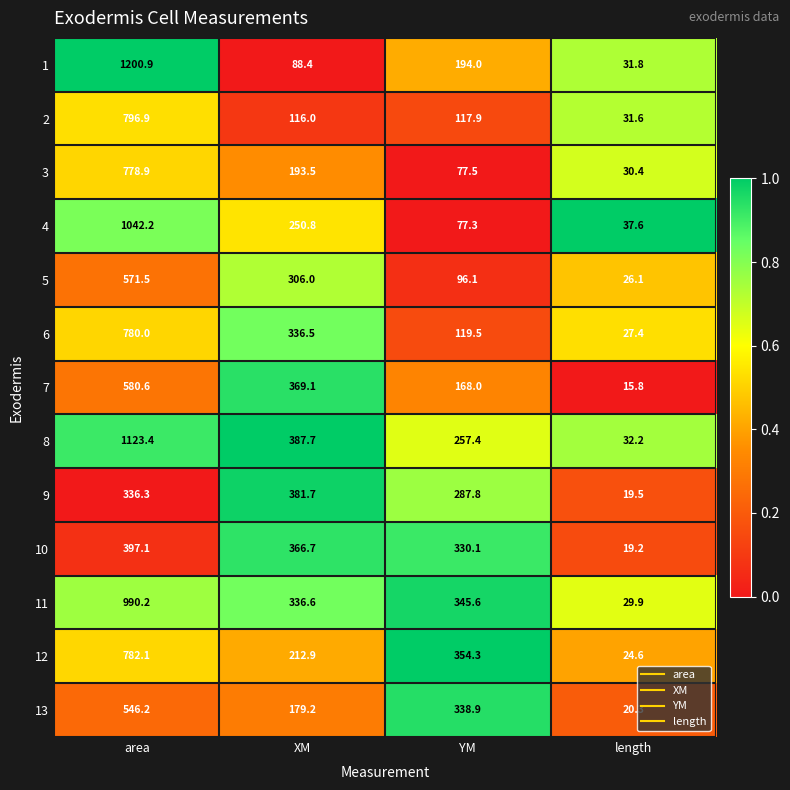

The 4 series shows 250.8 at XM. True or false?

True